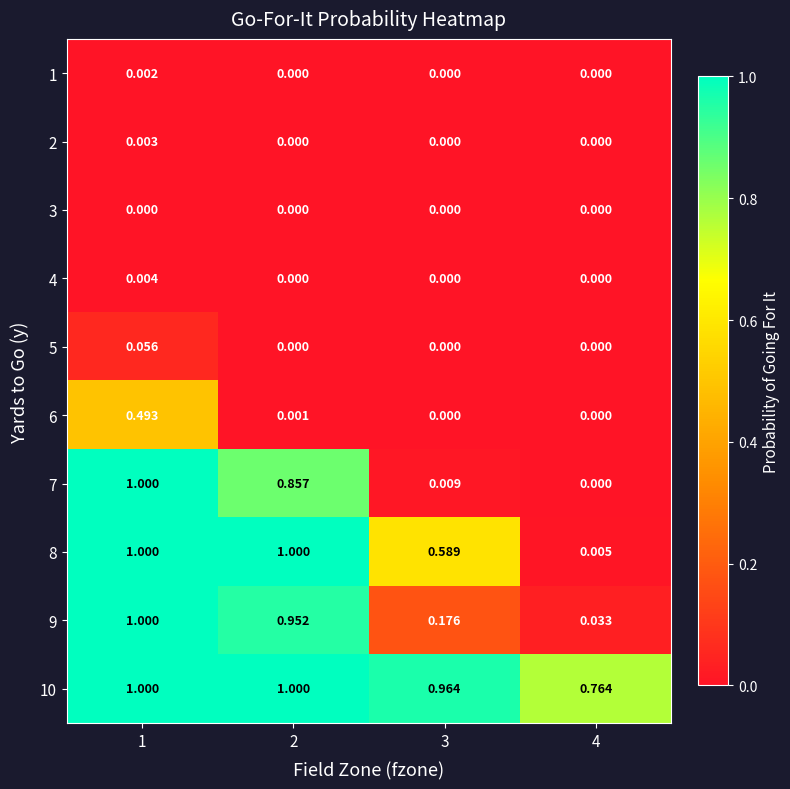

How many data points in 8 are less than 1?

2